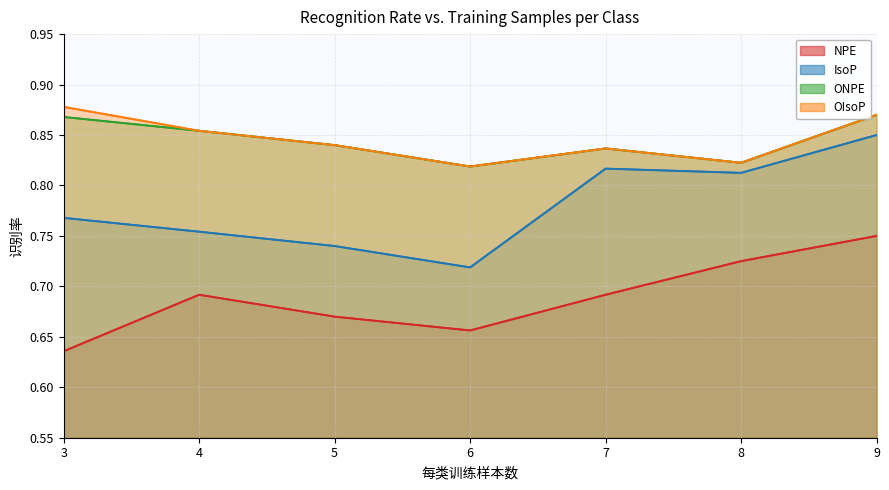

How many OIsoP values are between 0 and 1?

7